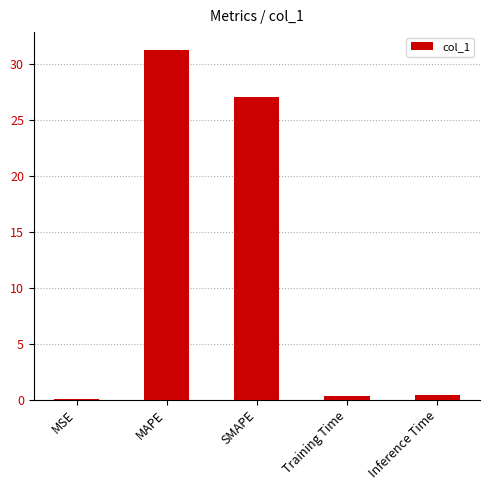

What is the change in value from MSE to MAPE?

+31.3